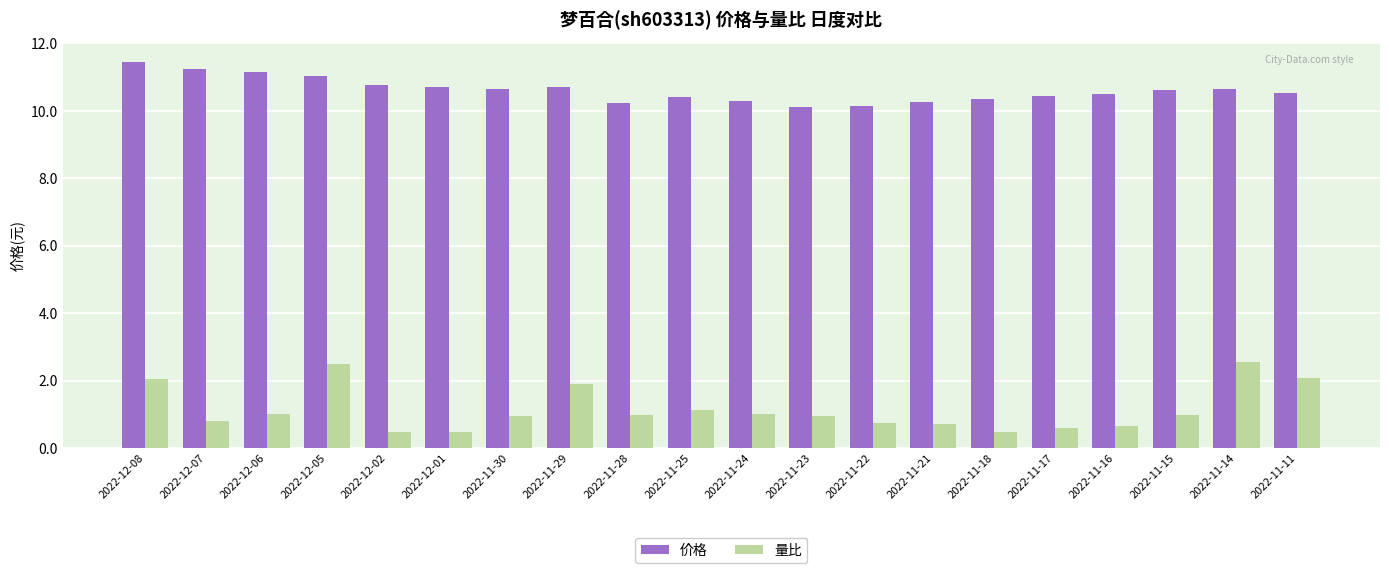

True or false: 量比 has a value of 0.9 at 2022-11-23.

True